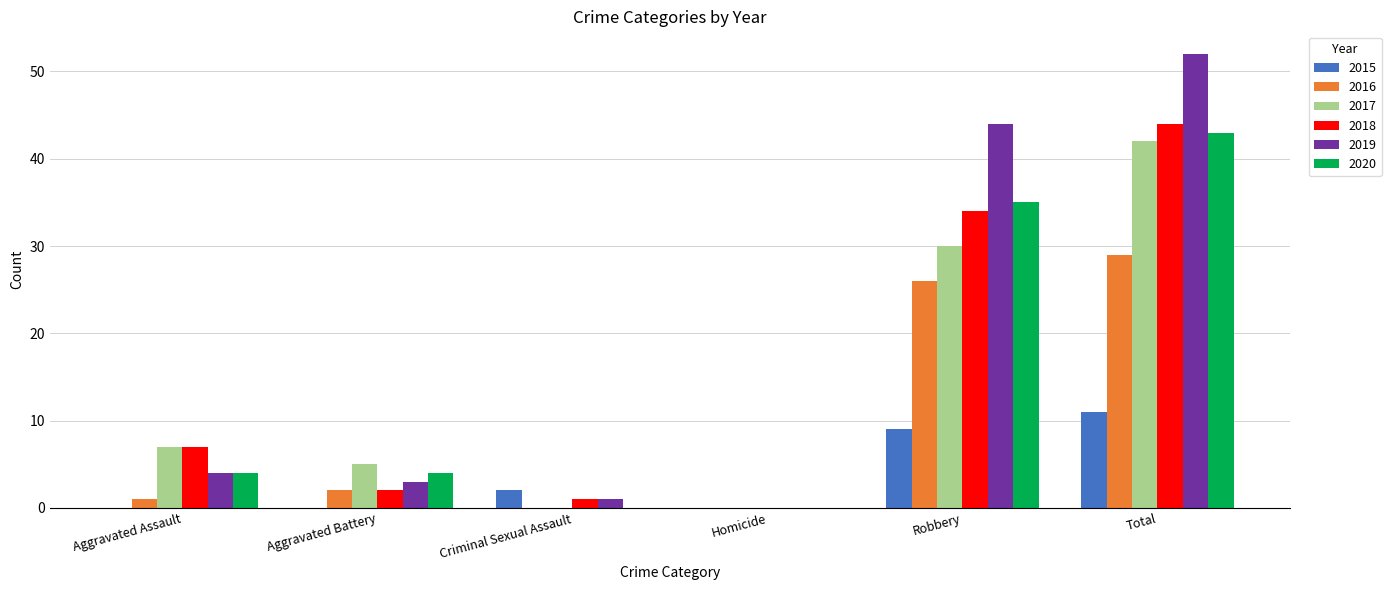

What are all the series names shown in the legend?

2015, 2016, 2017, 2018, 2019, 2020